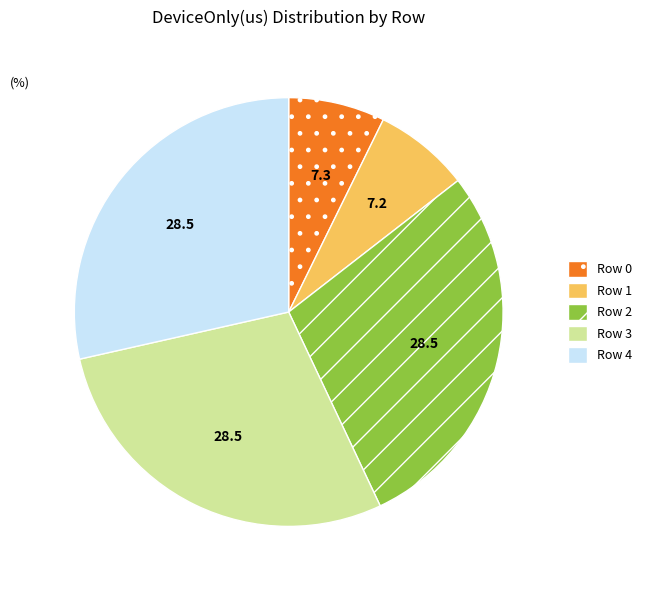

How many segments does this pie chart have?

5